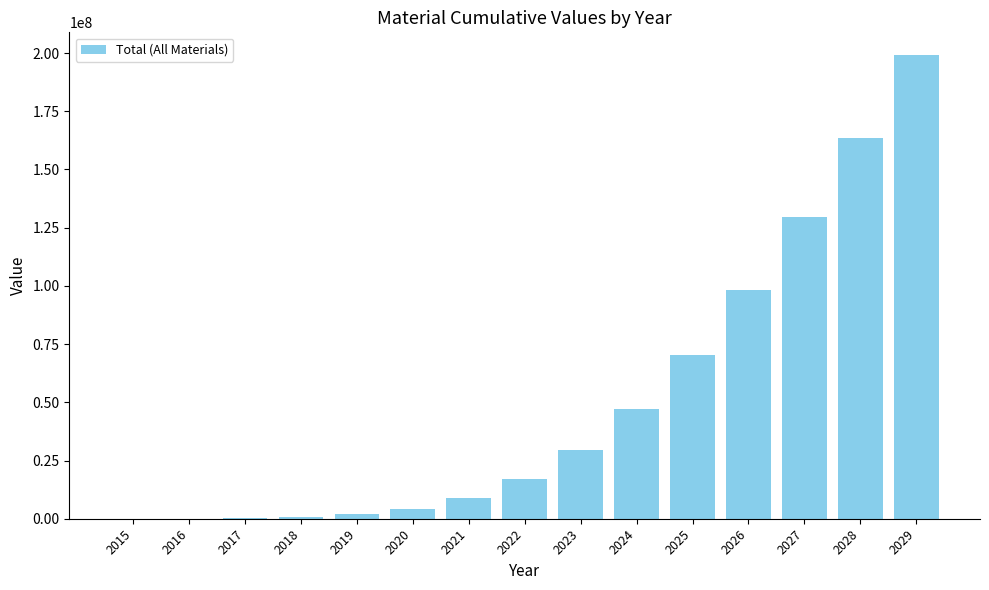

Approximately how many times larger is the value at 2019 compared to 2022?

0.1